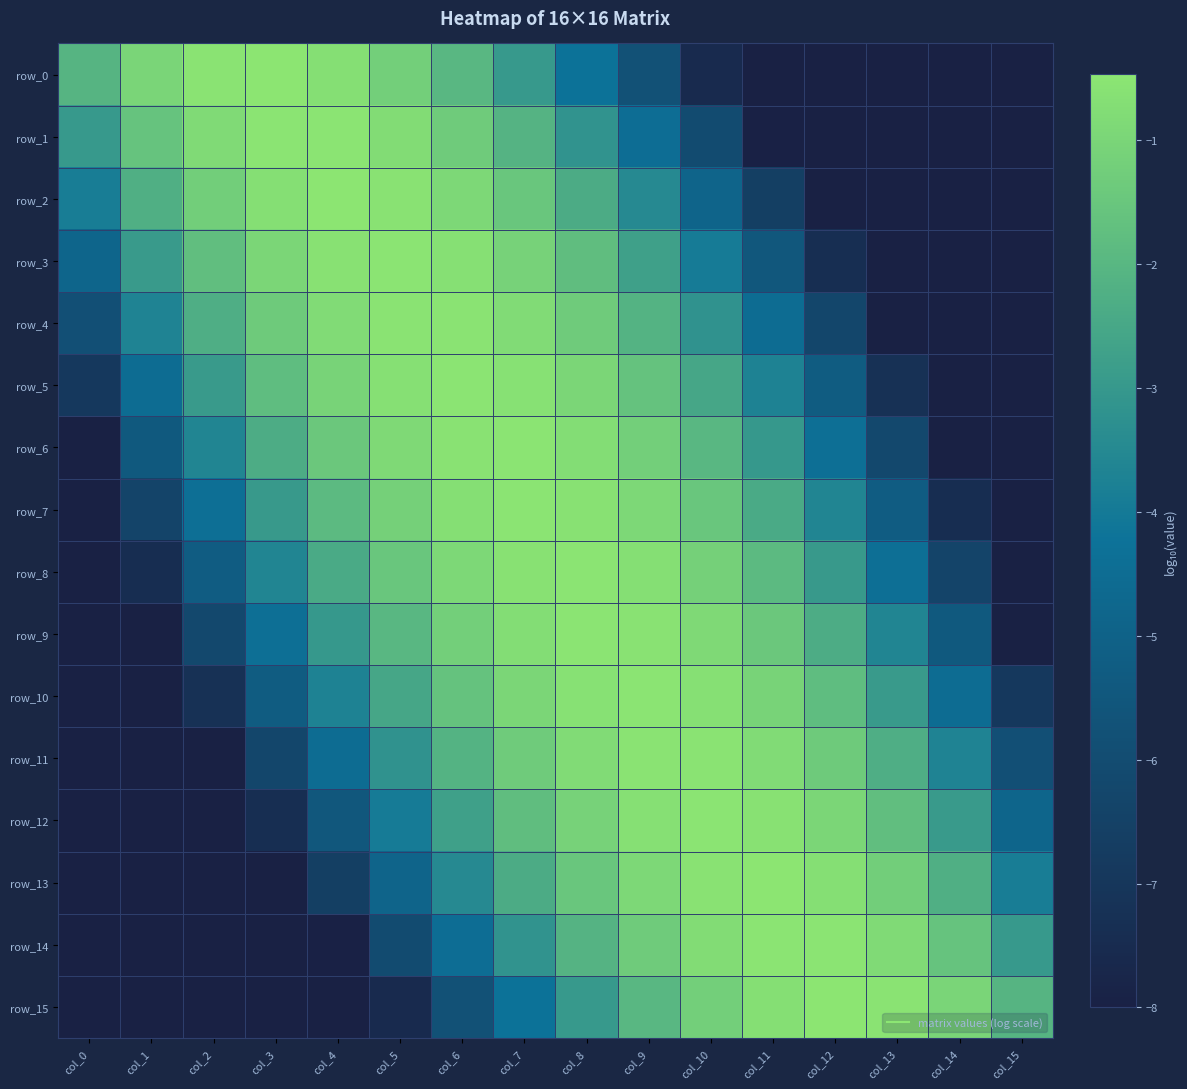

How many data points in row_15 are above -2?

6